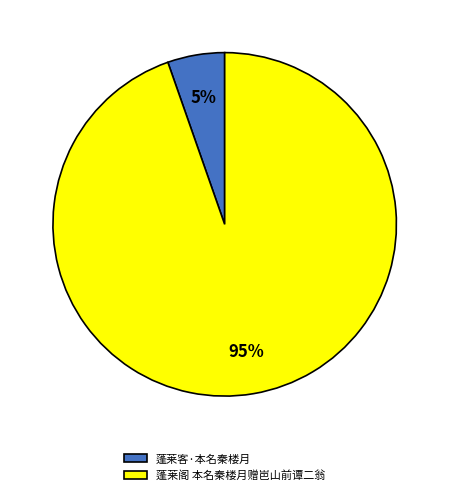

Is it true that 蓬莱客·本名秦楼月 is 18% of the pie?

False